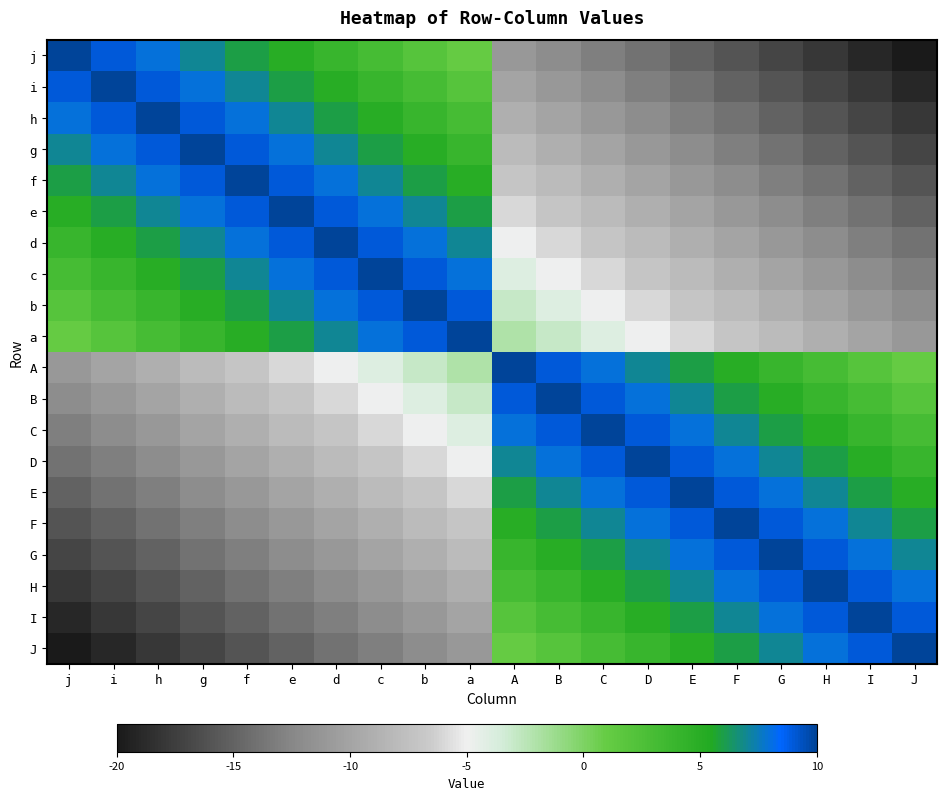

Reading left to right, transcribe all the data shown in this chart.

j: j=10	i=9	h=8	g=7	f=6	e=5	d=4	c=3	b=2	a=1	A=-11	B=-12	C=-13	D=-14	E=-15	F=-16	G=-17	H=-18	I=-19	J=-20
i: j=9	i=10	h=9	g=8	f=7	e=6	d=5	c=4	b=3	a=2	A=-10	B=-11	C=-12	D=-13	E=-14	F=-15	G=-16	H=-17	I=-18	J=-19
h: j=8	i=9	h=10	g=9	f=8	e=7	d=6	c=5	b=4	a=3	A=-9	B=-10	C=-11	D=-12	E=-13	F=-14	G=-15	H=-16	I=-17	J=-18
g: j=7	i=8	h=9	g=10	f=9	e=8	d=7	c=6	b=5	a=4	A=-8	B=-9	C=-10	D=-11	E=-12	F=-13	G=-14	H=-15	I=-16	J=-17
f: j=6	i=7	h=8	g=9	f=10	e=9	d=8	c=7	b=6	a=5	A=-7	B=-8	C=-9	D=-10	E=-11	F=-12	G=-13	H=-14	I=-15	J=-16
e: j=5	i=6	h=7	g=8	f=9	e=10	d=9	c=8	b=7	a=6	A=-6	B=-7	C=-8	D=-9	E=-10	F=-11	G=-12	H=-13	I=-14	J=-15
d: j=4	i=5	h=6	g=7	f=8	e=9	d=10	c=9	b=8	a=7	A=-5	B=-6	C=-7	D=-8	E=-9	F=-10	G=-11	H=-12	I=-13	J=-14
c: j=3	i=4	h=5	g=6	f=7	e=8	d=9	c=10	b=9	a=8	A=-4	B=-5	C=-6	D=-7	E=-8	F=-9	G=-10	H=-11	I=-12	J=-13
b: j=2	i=3	h=4	g=5	f=6	e=7	d=8	c=9	b=10	a=9	A=-3	B=-4	C=-5	D=-6	E=-7	F=-8	G=-9	H=-10	I=-11	J=-12
a: j=1	i=2	h=3	g=4	f=5	e=6	d=7	c=8	b=9	a=10	A=-2	B=-3	C=-4	D=-5	E=-6	F=-7	G=-8	H=-9	I=-10	J=-11
A: j=-11	i=-10	h=-9	g=-8	f=-7	e=-6	d=-5	c=-4	b=-3	a=-2	A=10	B=9	C=8	D=7	E=6	F=5	G=4	H=3	I=2	J=1
B: j=-12	i=-11	h=-10	g=-9	f=-8	e=-7	d=-6	c=-5	b=-4	a=-3	A=9	B=10	C=9	D=8	E=7	F=6	G=5	H=4	I=3	J=2
C: j=-13	i=-12	h=-11	g=-10	f=-9	e=-8	d=-7	c=-6	b=-5	a=-4	A=8	B=9	C=10	D=9	E=8	F=7	G=6	H=5	I=4	J=3
D: j=-14	i=-13	h=-12	g=-11	f=-10	e=-9	d=-8	c=-7	b=-6	a=-5	A=7	B=8	C=9	D=10	E=9	F=8	G=7	H=6	I=5	J=4
E: j=-15	i=-14	h=-13	g=-12	f=-11	e=-10	d=-9	c=-8	b=-7	a=-6	A=6	B=7	C=8	D=9	E=10	F=9	G=8	H=7	I=6	J=5
F: j=-16	i=-15	h=-14	g=-13	f=-12	e=-11	d=-10	c=-9	b=-8	a=-7	A=5	B=6	C=7	D=8	E=9	F=10	G=9	H=8	I=7	J=6
G: j=-17	i=-16	h=-15	g=-14	f=-13	e=-12	d=-11	c=-10	b=-9	a=-8	A=4	B=5	C=6	D=7	E=8	F=9	G=10	H=9	I=8	J=7
H: j=-18	i=-17	h=-16	g=-15	f=-14	e=-13	d=-12	c=-11	b=-10	a=-9	A=3	B=4	C=5	D=6	E=7	F=8	G=9	H=10	I=9	J=8
I: j=-19	i=-18	h=-17	g=-16	f=-15	e=-14	d=-13	c=-12	b=-11	a=-10	A=2	B=3	C=4	D=5	E=6	F=7	G=8	H=9	I=10	J=9
J: j=-20	i=-19	h=-18	g=-17	f=-16	e=-15	d=-14	c=-13	b=-12	a=-11	A=1	B=2	C=3	D=4	E=5	F=6	G=7	H=8	I=9	J=10